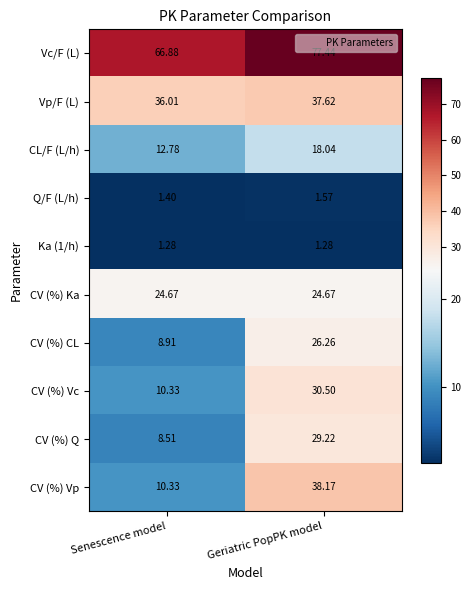

At which label does Vc/F (L) reach its minimum?

Senescence model